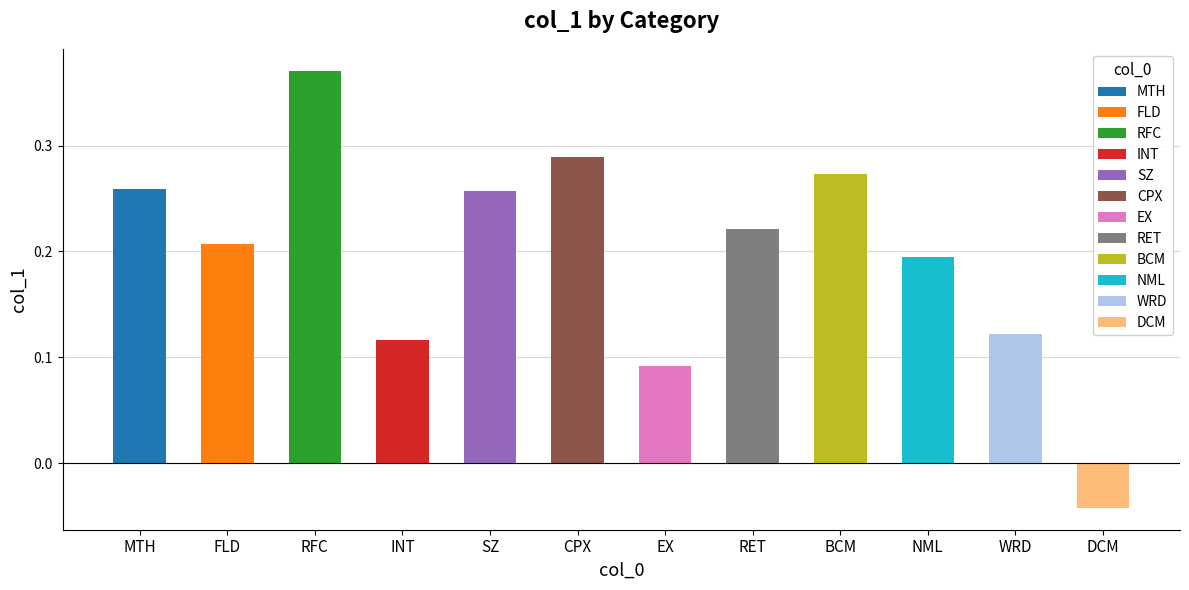

What is the label of the 9th bar from the left?

BCM